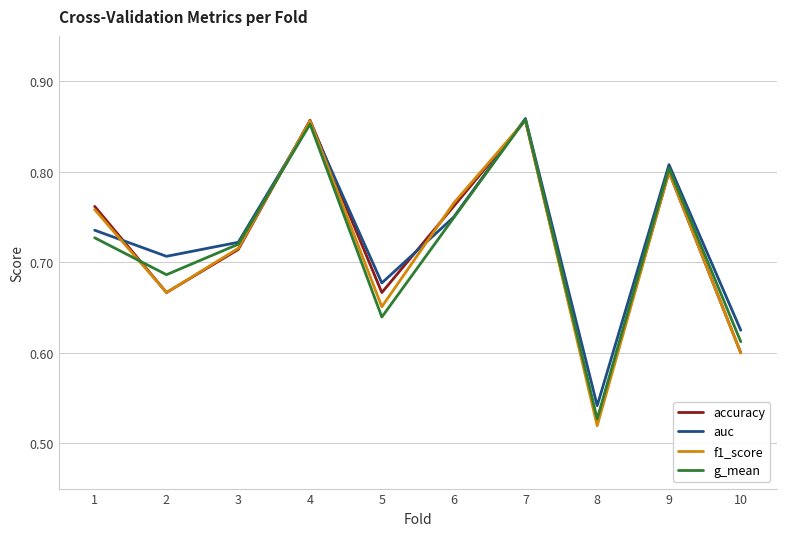

True or false: accuracy has a value of 0.8 at 9.

True